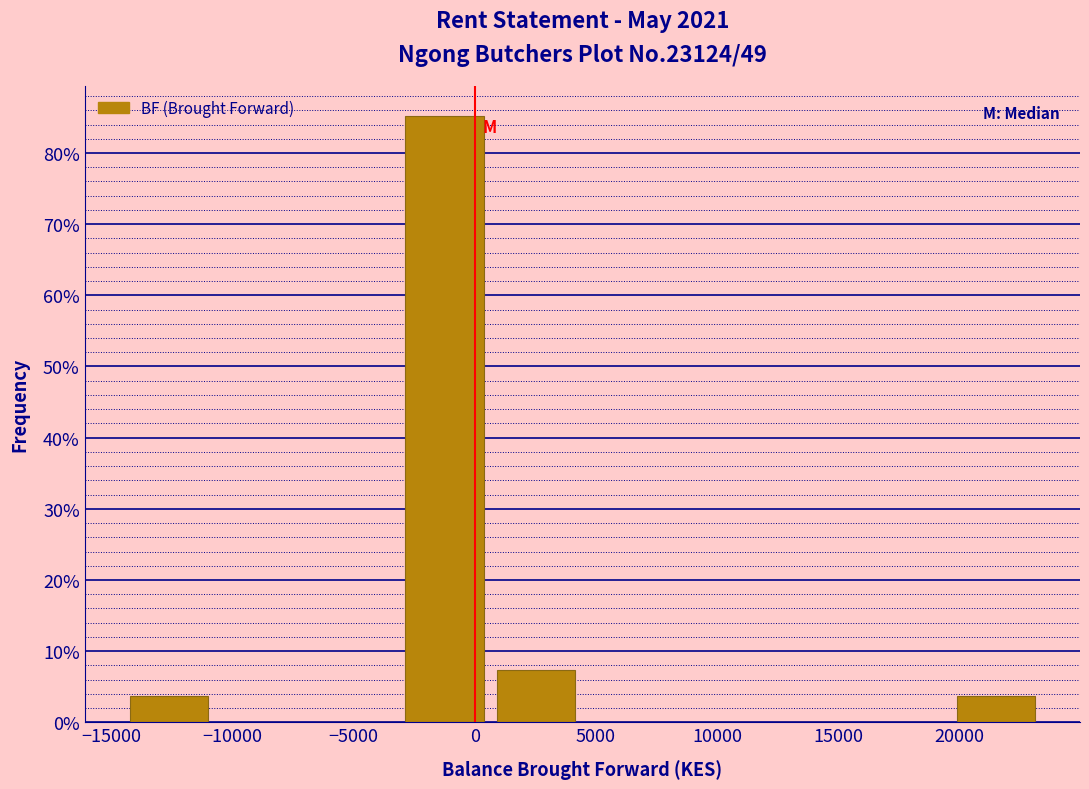

What is the height of the bar covering 500 to 4500 on the x-axis? Neither the bar edges nor the heights are printed on the chart, so give them approximately, as read against the axes.

7